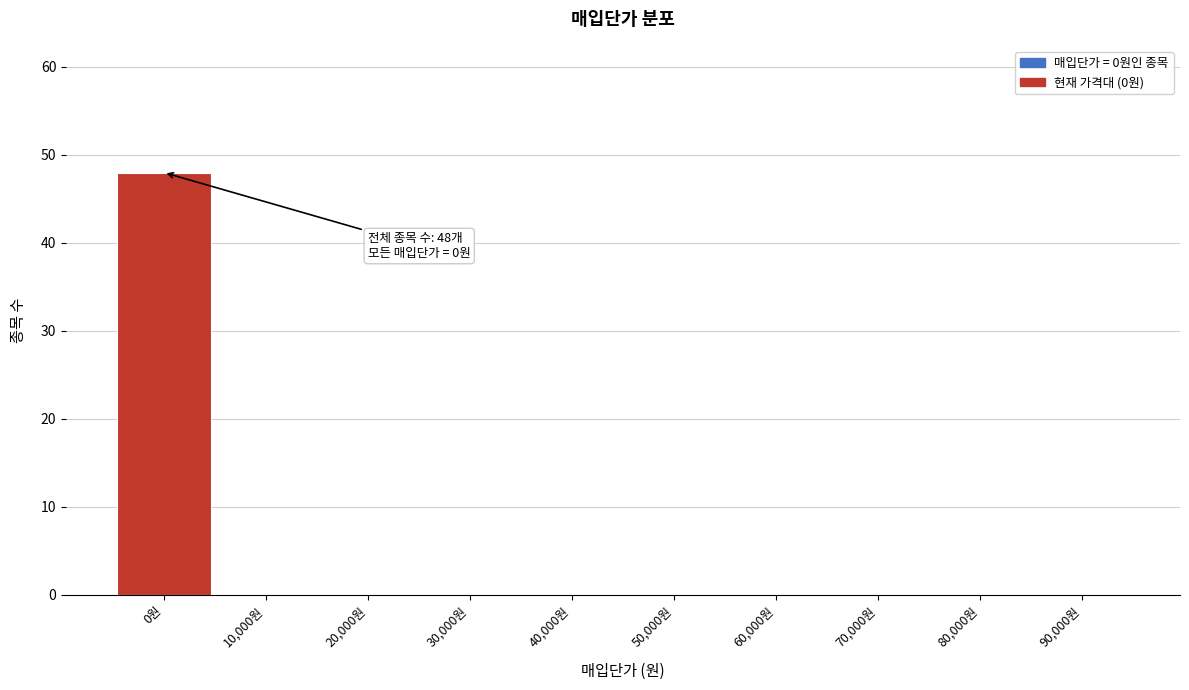

Reading left to right, what are all the values shown in this chart?

0원=48	10,000원=0	20,000원=0	30,000원=0	40,000원=0	50,000원=0	60,000원=0	70,000원=0	80,000원=0	90,000원=0